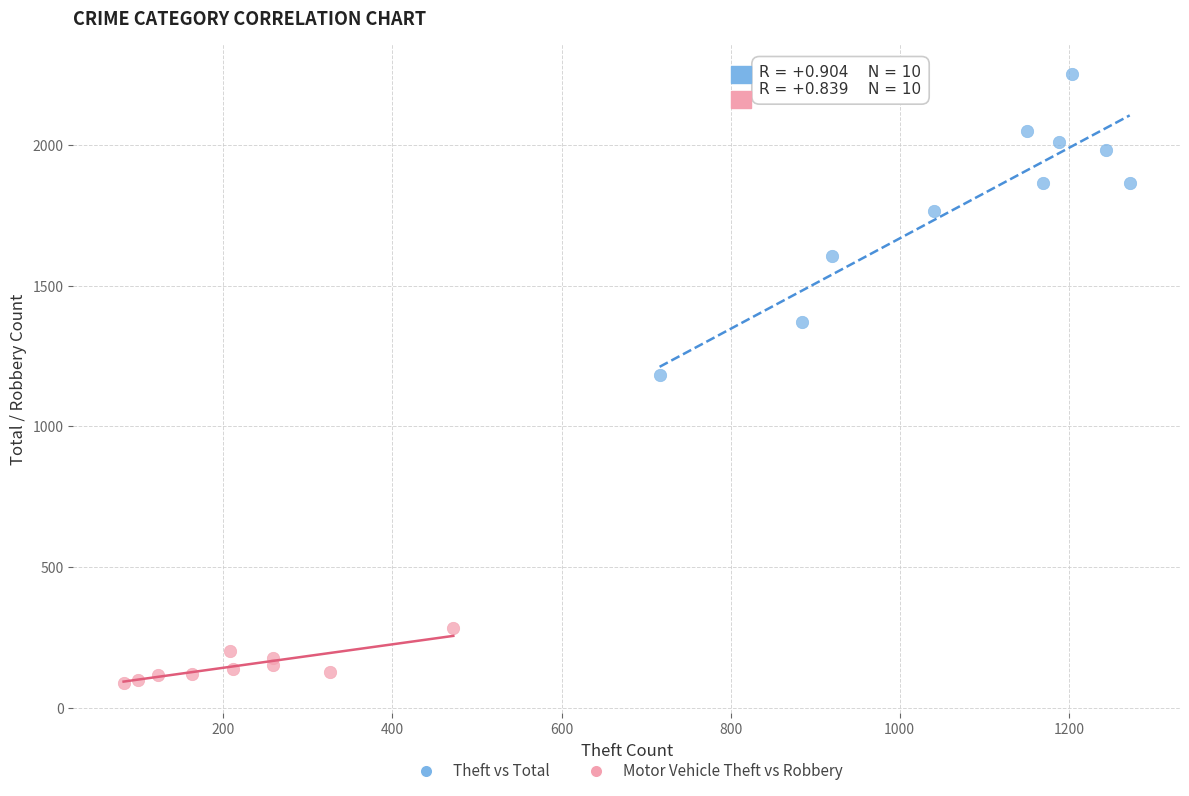

Which series reaches the minimum Y coordinate?

Motor Vehicle Theft vs Robbery